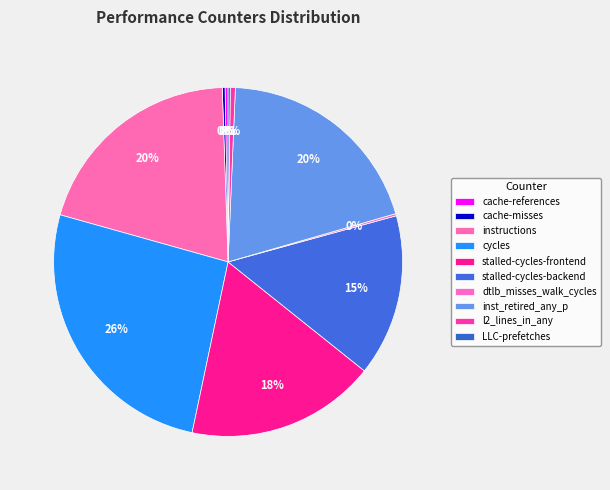

Is the sum of cache-references and l2_lines_in_any greater than half?

No